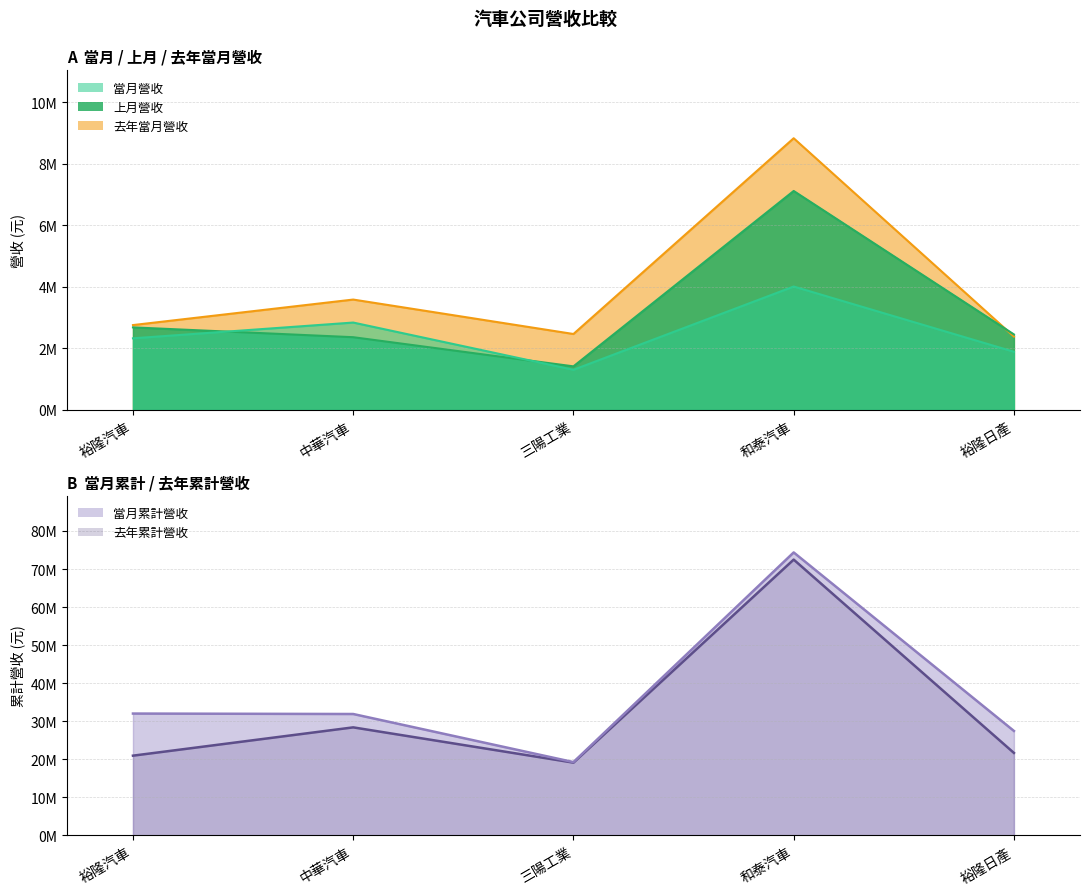

What is the difference between the 去年累計營收 values at 裕隆日產 and 和泰汽車?

50808495